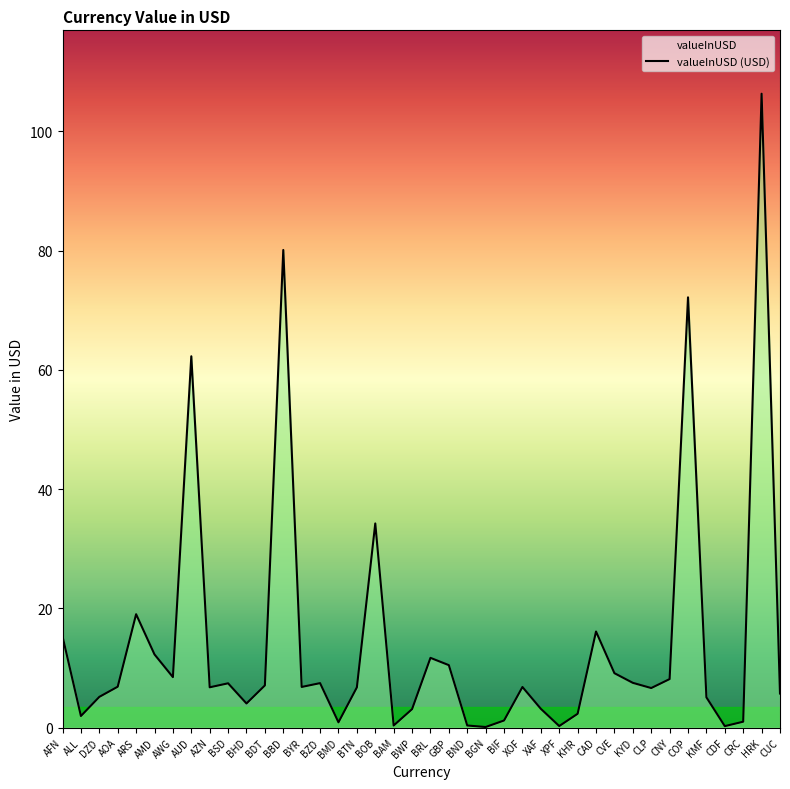

Reading right to left, what are all the values shown in this chart?

CUC=5.7	HRK=106.3	CRC=1.0	CDF=0.2	KMF=5.1	COP=72.2	CNY=8.1	CLP=6.6	KYD=7.5	CVE=9.1	CAD=16.1	KHR=2.3	XPF=0.3	XAF=3.2	XOF=6.8	BIF=1.2	BGN=0.1	BND=0.4	GBP=10.5	BRL=11.7	BWP=3.1	BAM=0.4	BOB=34.2	BTN=6.8	BMD=0.9	BZD=7.5	BYR=6.8	BBD=80.1	BDT=7.1	BHD=4.0	BSD=7.4	AZN=6.8	AUD=62.3	AWG=8.5	AMD=12.3	ARS=19.0	AOA=6.9	DZD=5.2	ALL=1.9	AFN=15.3